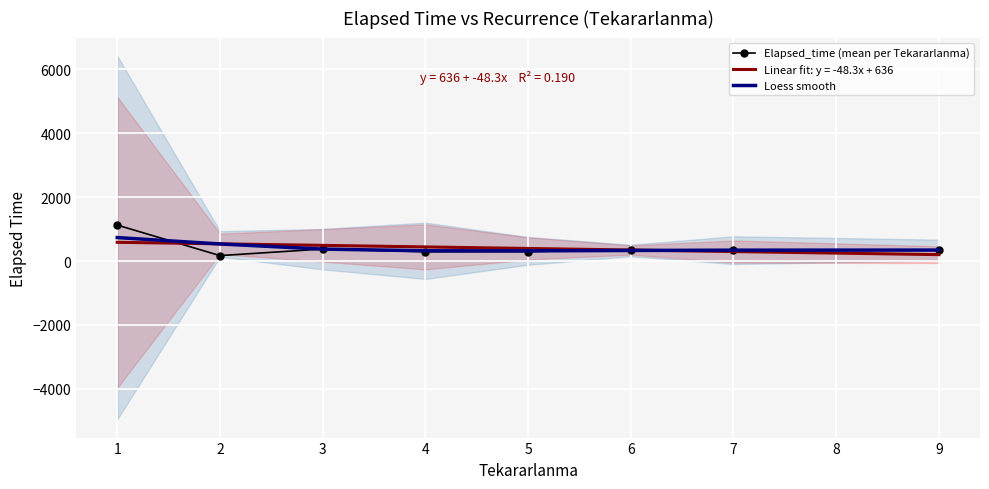

The Elapsed_time (mean per Tekararlanma) series shows 345.0 at 9. True or false?

True